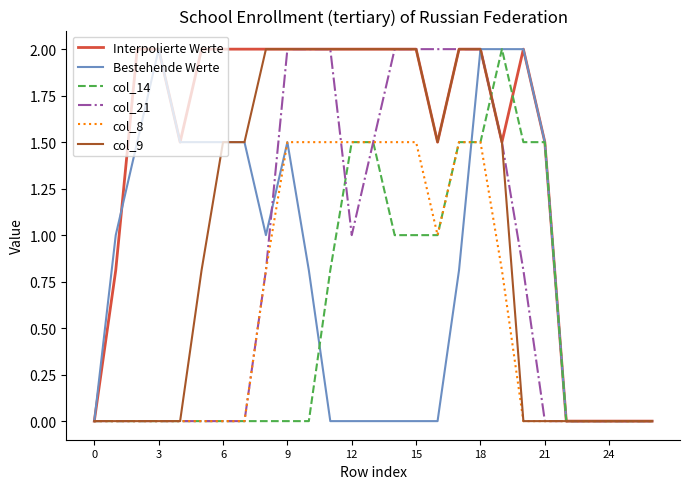

What is the greatest value displayed?

2.0